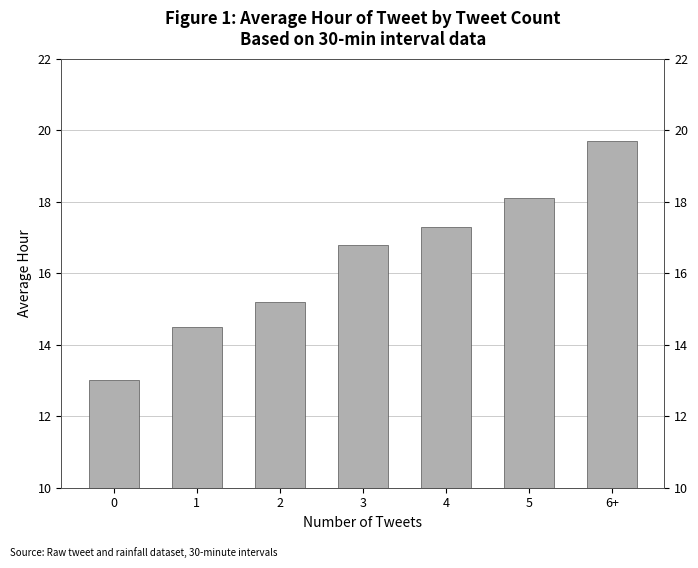

What is the maximum value shown in the chart?

19.7